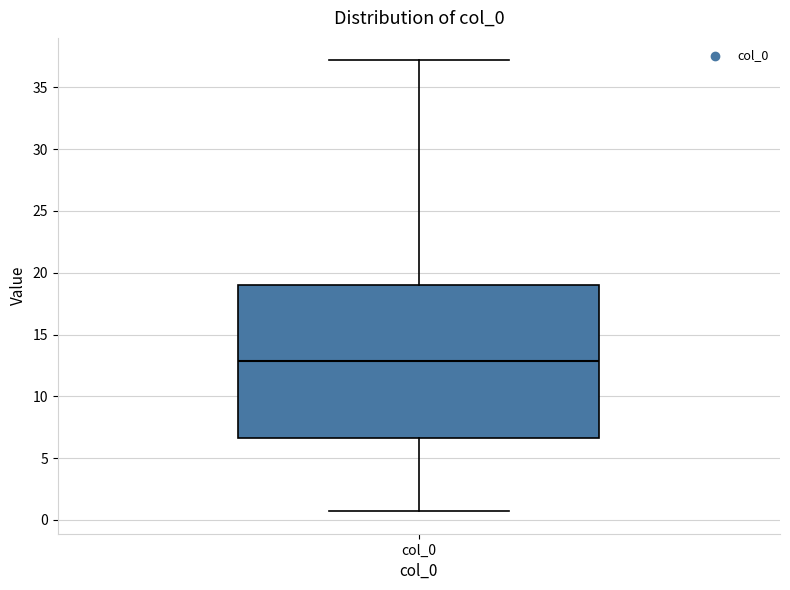

Where is the lower edge of the box for col_0 on the y-axis? The values are not printed on the chart, so give them approximately, as read against the axis.

6.5